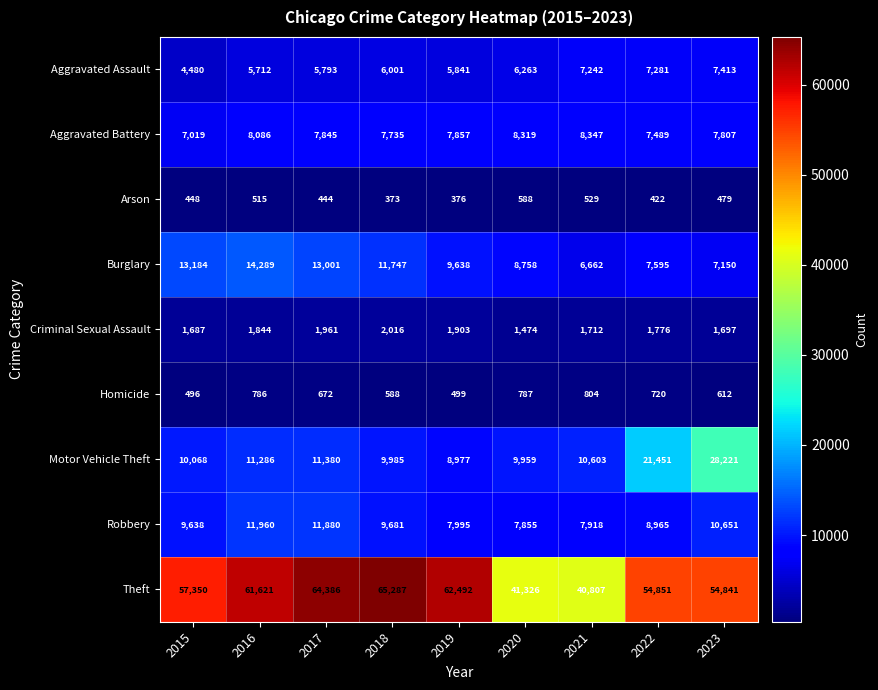

Between 2016 and 2021, which series saw the biggest shift?

Theft